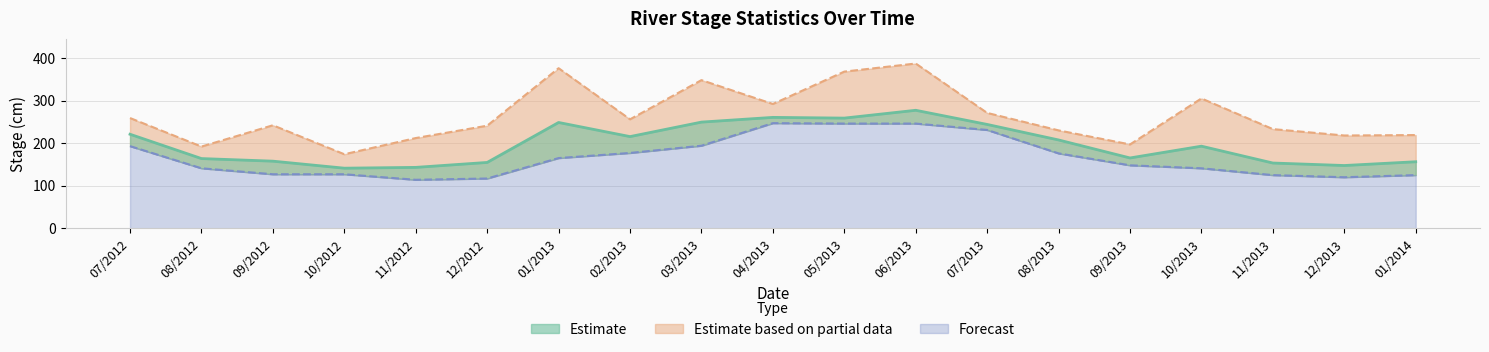

What is the difference between the highest and lowest values at 08/2013?

54.0